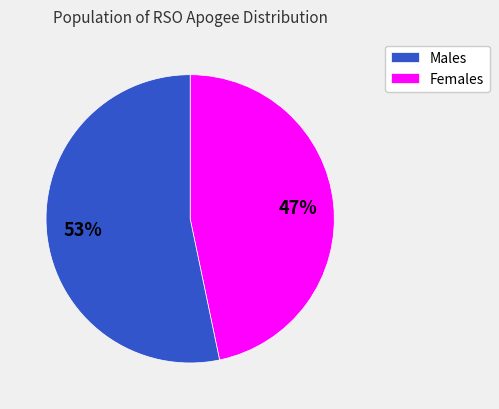

Is there any slice that represents more than half of the pie?

Yes